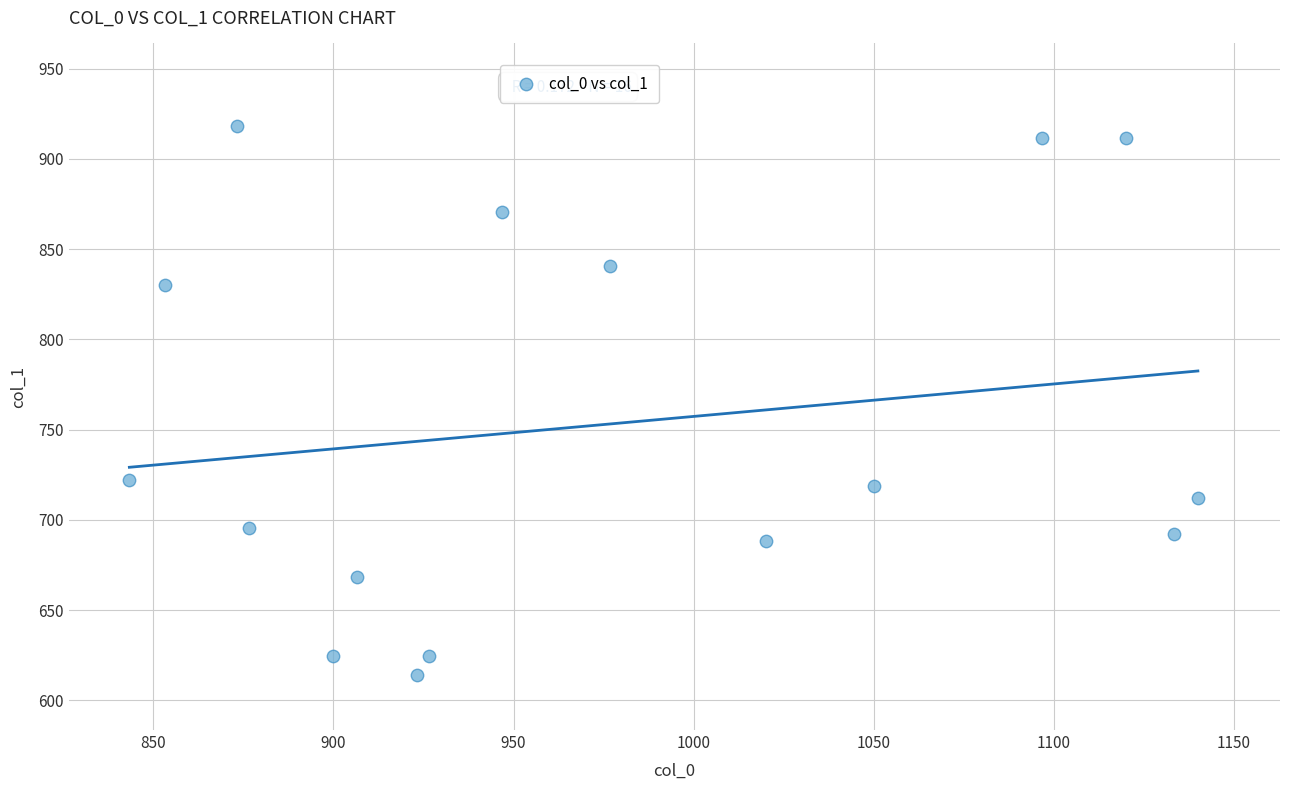

How many points are shown in the scatter plot?

16